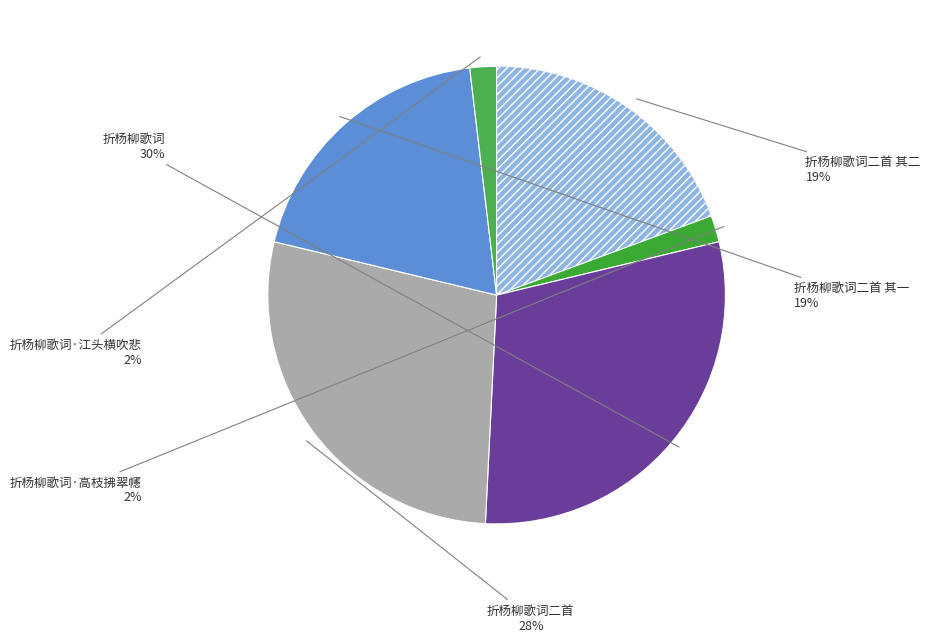

True or false: 折杨柳歌词二首 其二 accounts for 26% of the total.

False